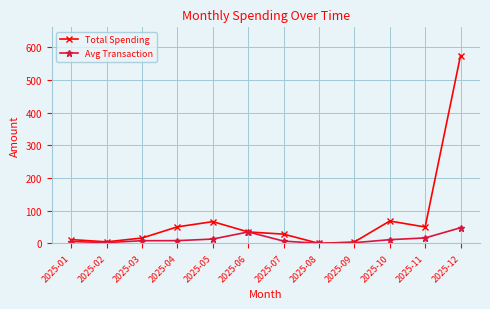

Which category has the highest value in the Total Spending series?

2025-12